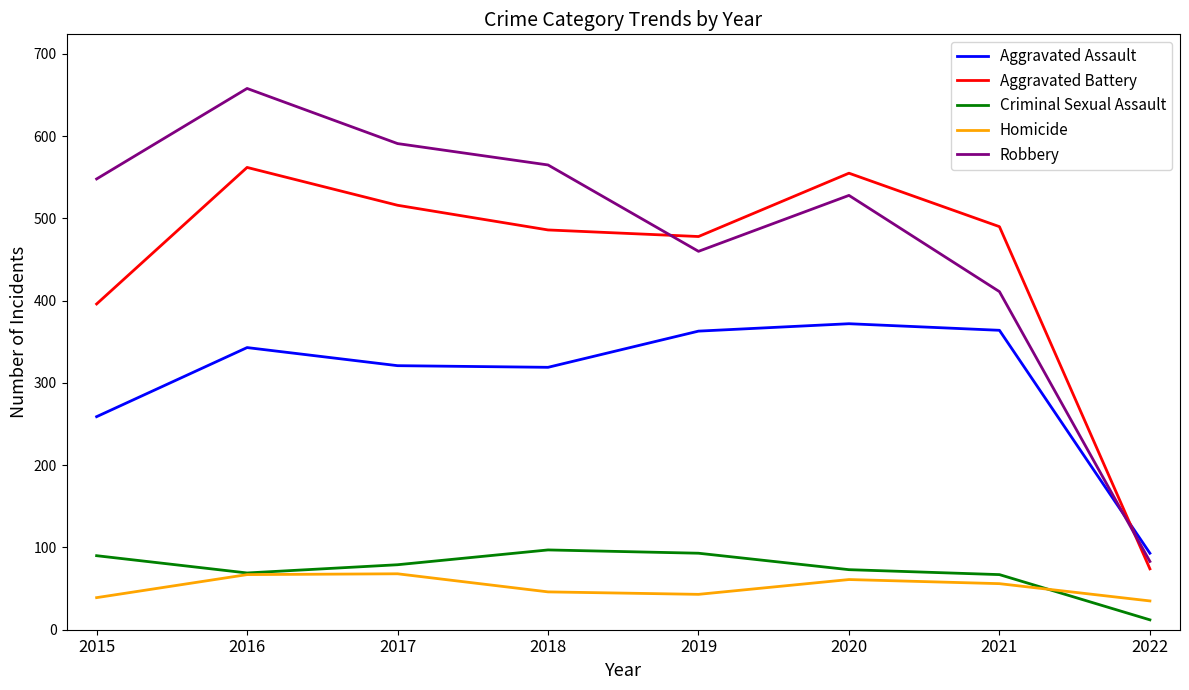

Which series has the widest spread of values?

Robbery